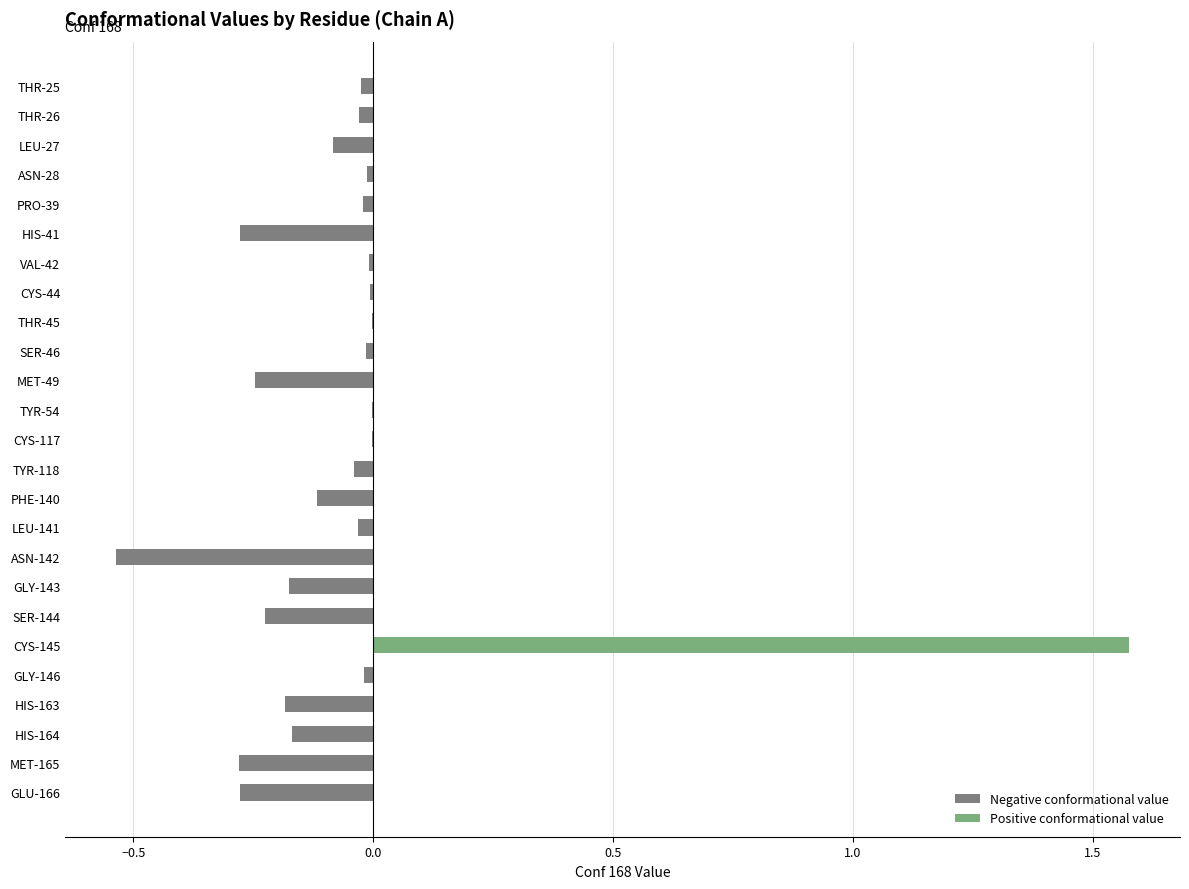

Count the number of data series in this chart.

1